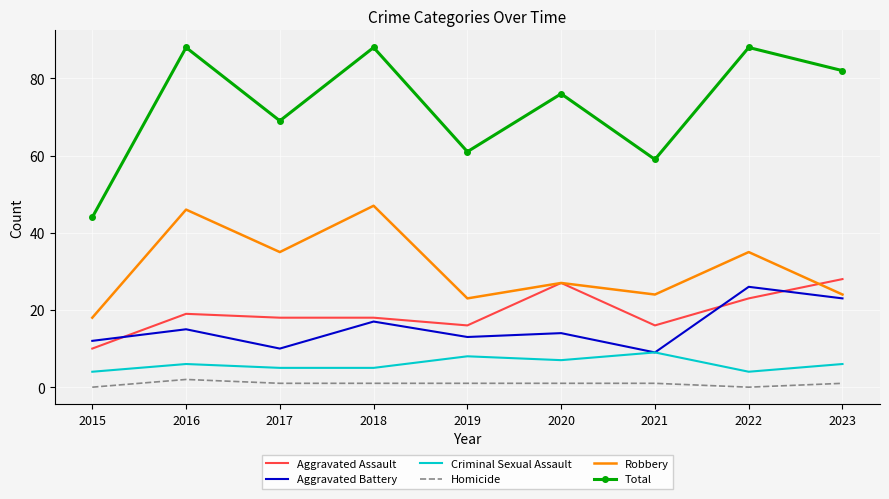

True or false: Robbery and Criminal Sexual Assault intersect in this chart.

False